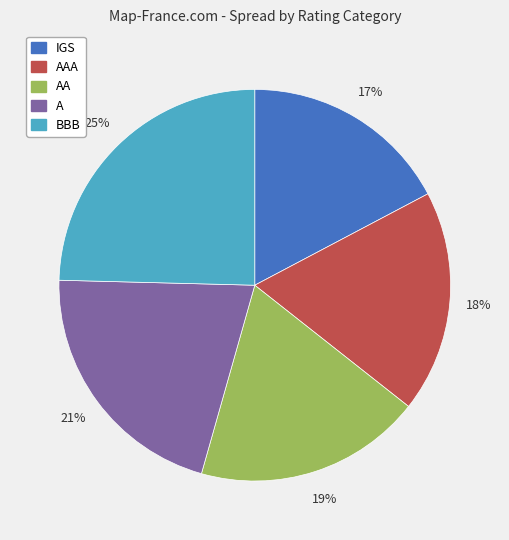

True or false: IGS accounts for 17% of the total.

True